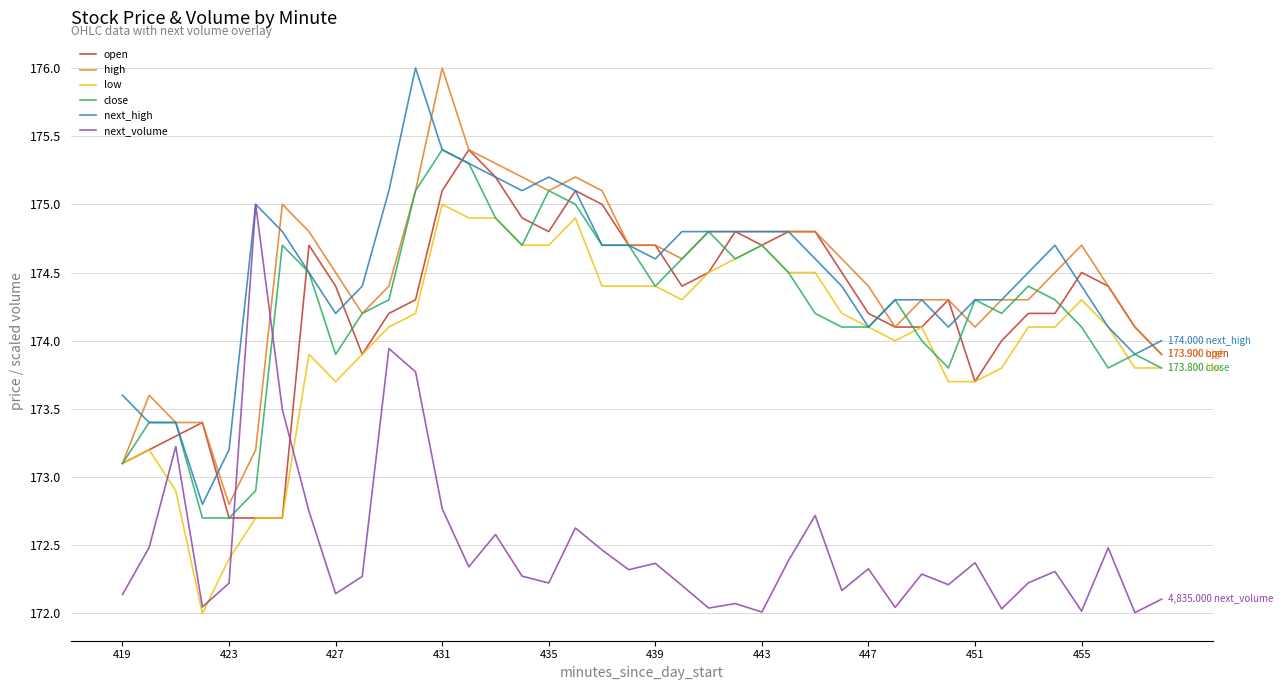

How many categories are shown in the chart?

40